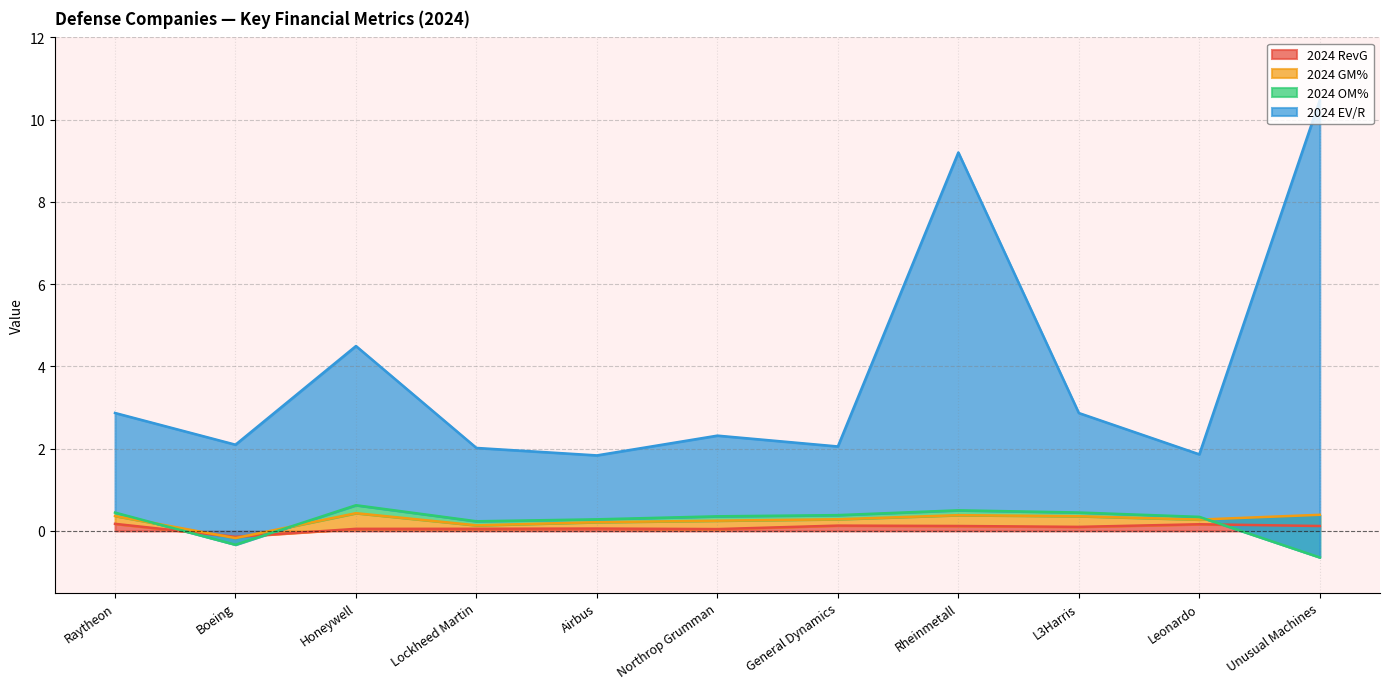

Which category has the highest value in the 2024 RevG series?

Raytheon